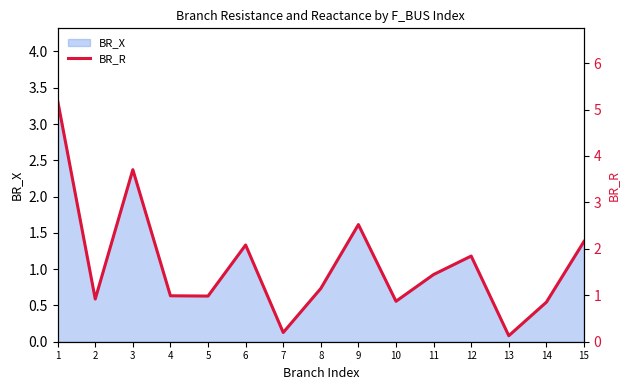

Where is BR_X nearest to the value 1?

11